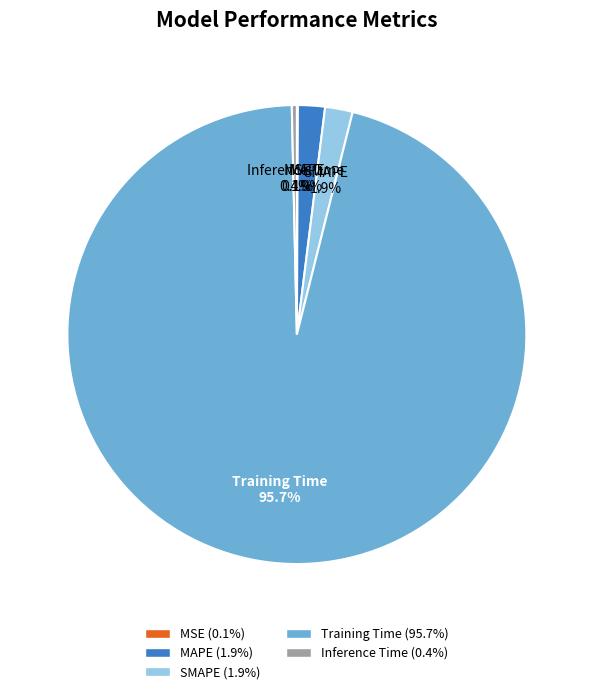

What portion of the pie excludes Training Time?

4.3%